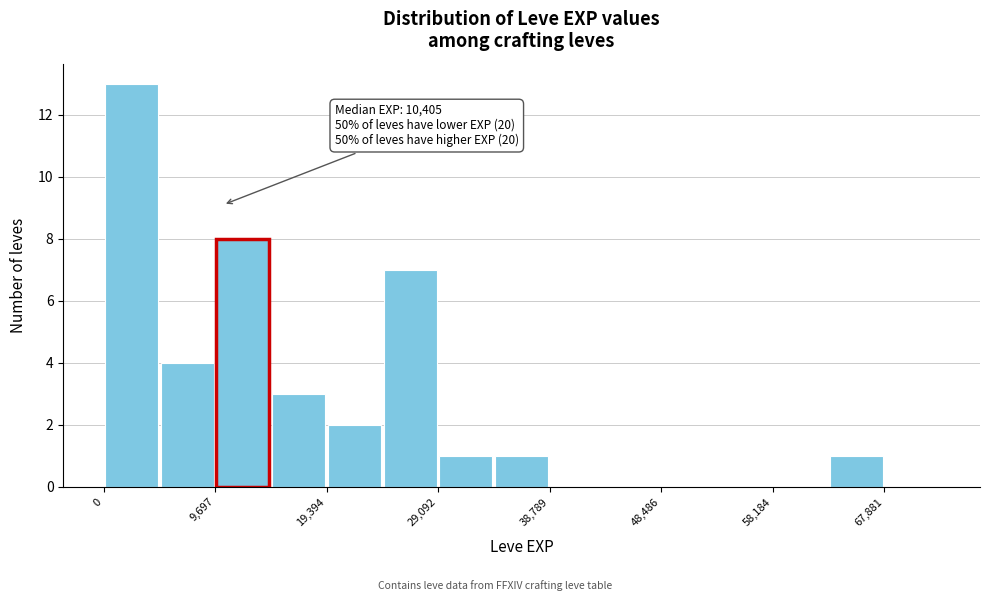

Which range on the x-axis has the tallest bar?

0 to 5000